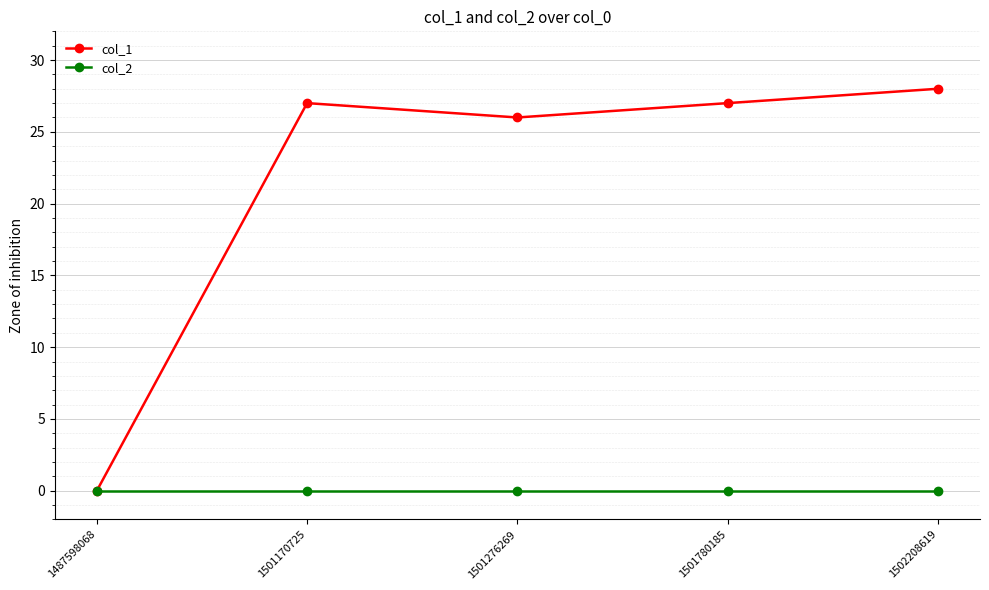

How many data points in col_1 are less than 27?

2